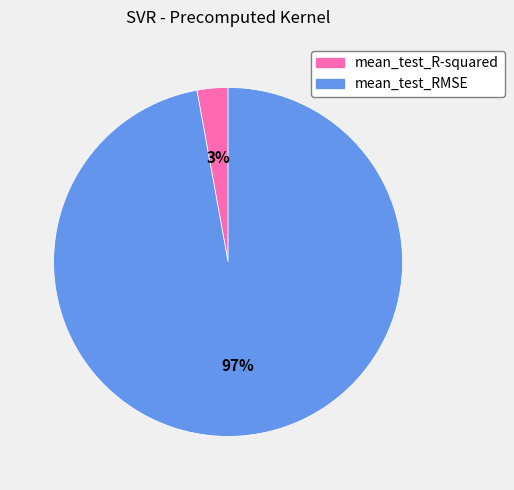

Combined, do mean_test_RMSE and mean_test_R-squared account for over 50%?

Yes